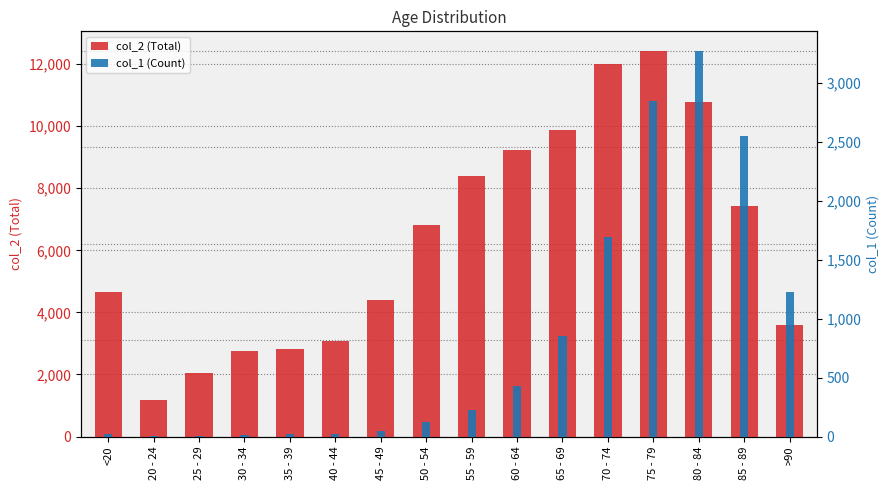

The value of col_2 (Total) at 50 - 54 is 3618. True or false?

False